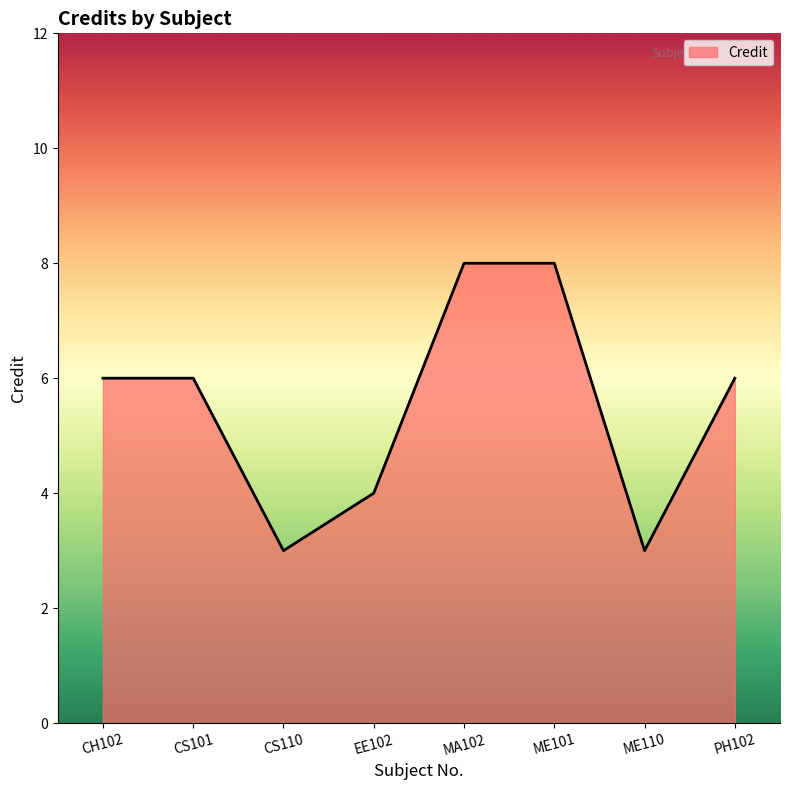

Does the chart have visible grid lines?

No